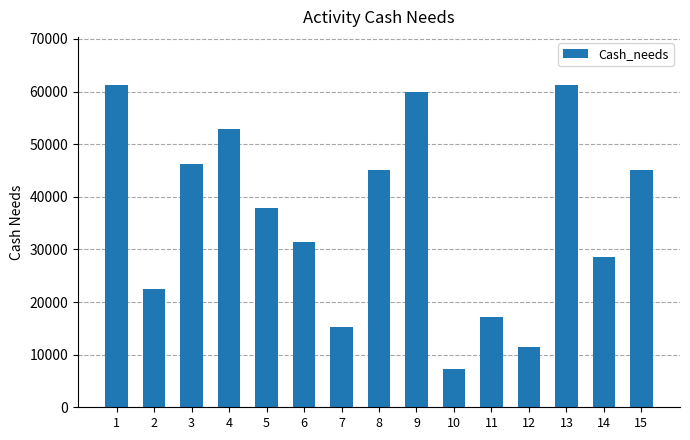

Which has a higher value, 5 or 2?

5